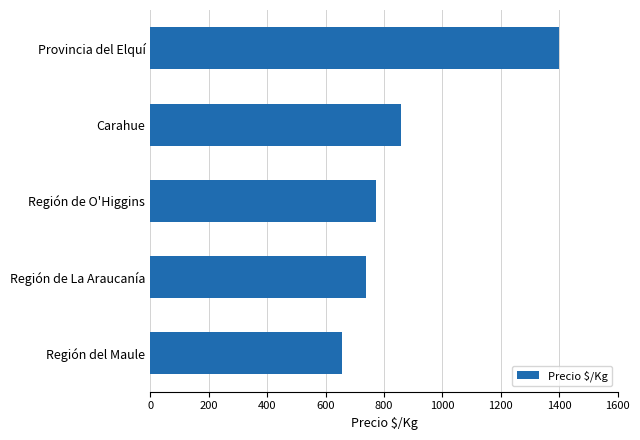

What is the greatest value displayed?

1400